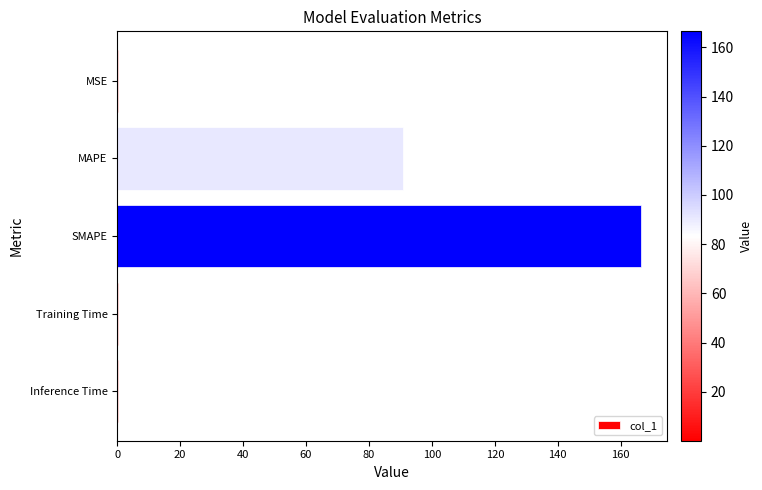

At which label is the value closest to 83?

MAPE